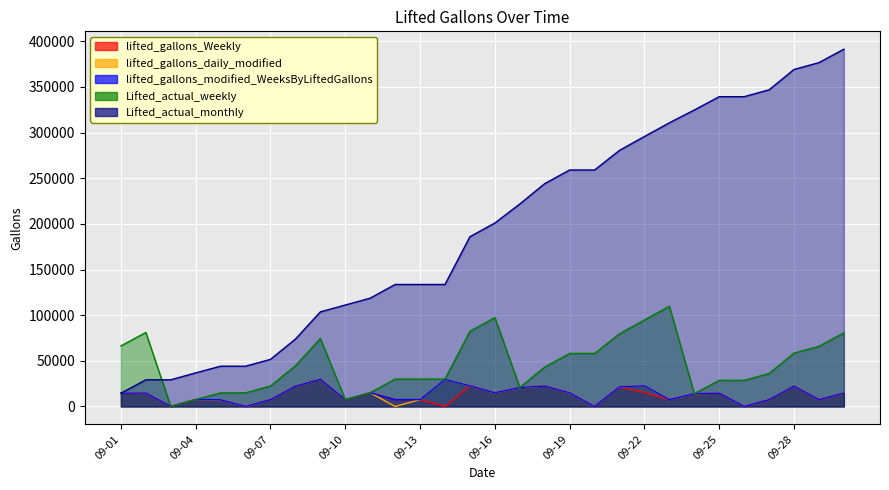

True or false: Lifted_actual_weekly has more than 0 points higher than both neighbors.

True